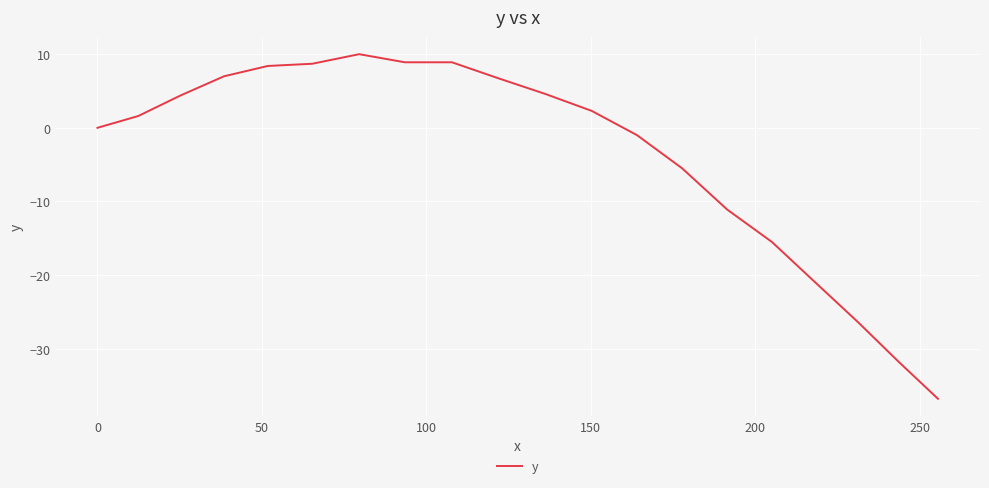

How many lines are shown in the chart?

1